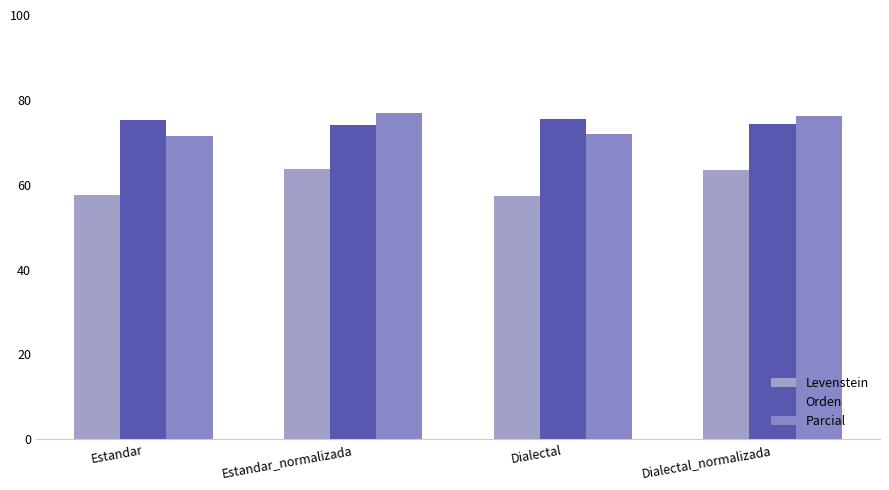

Where is Levenstein nearest to the value 60?

Estandar